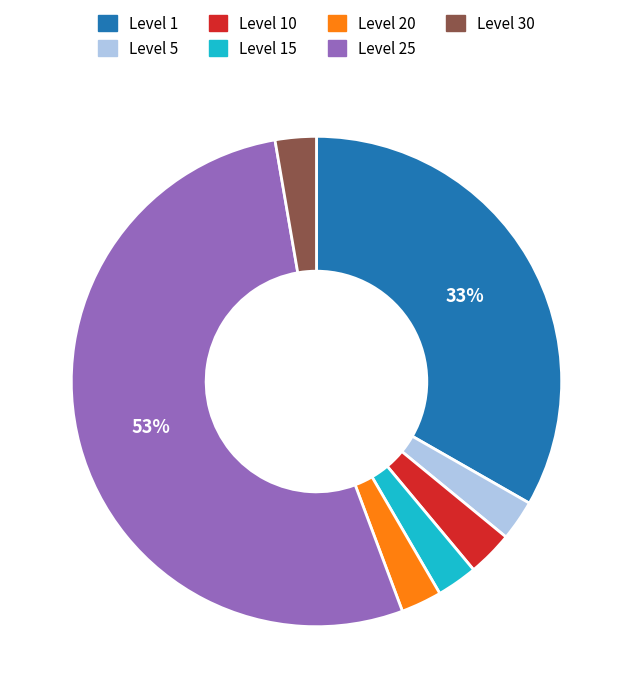

What is the largest slice in the pie chart?

Level 25